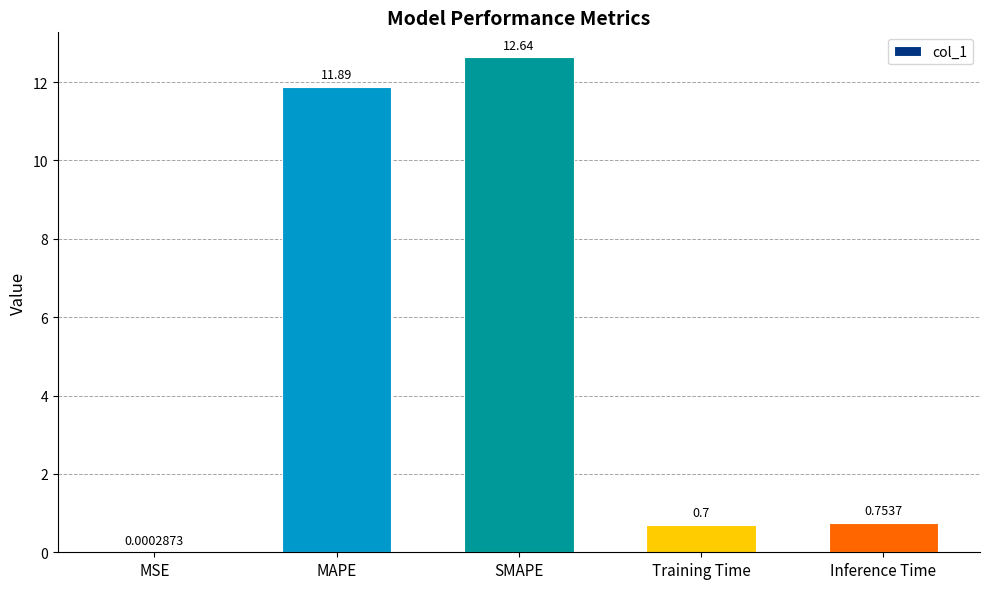

Where is the data nearest to the value 6?

Inference Time